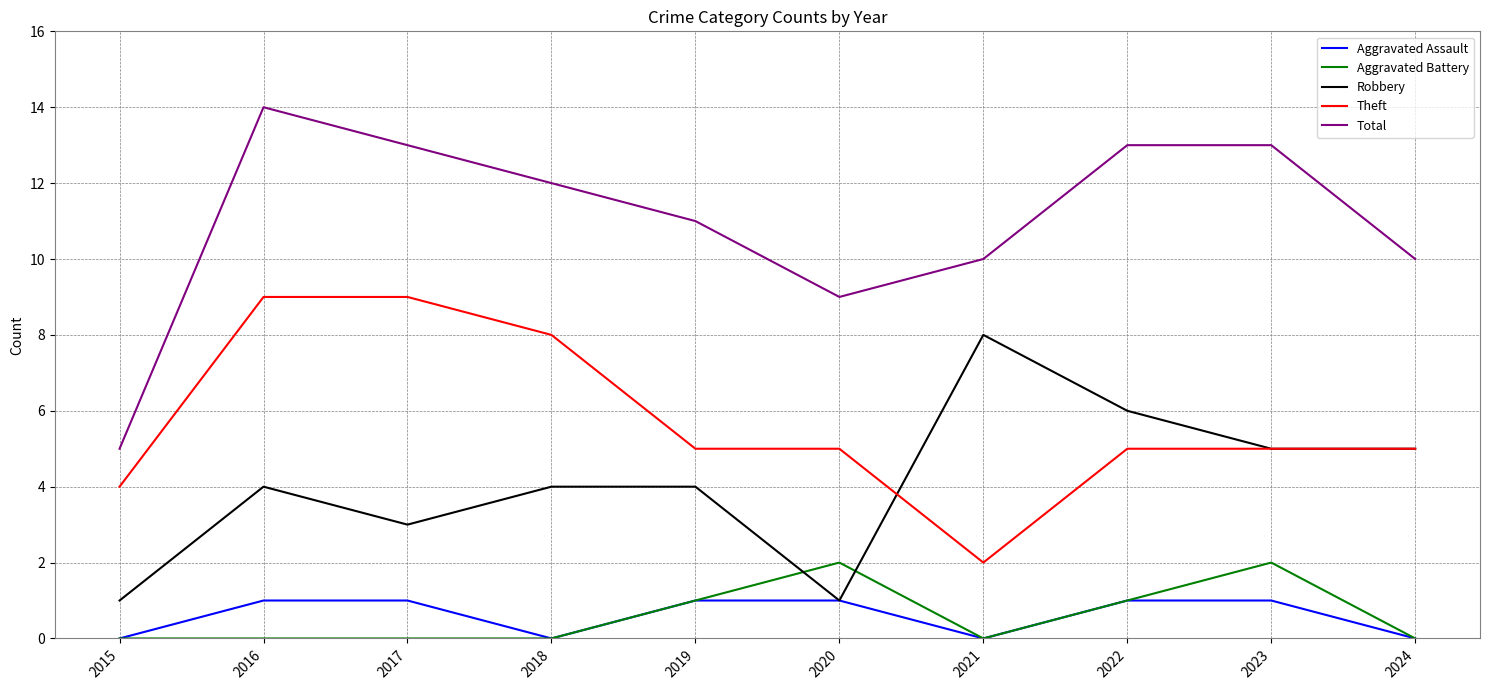

After their last crossing, which series has the higher values: Aggravated Battery or Robbery?

Robbery